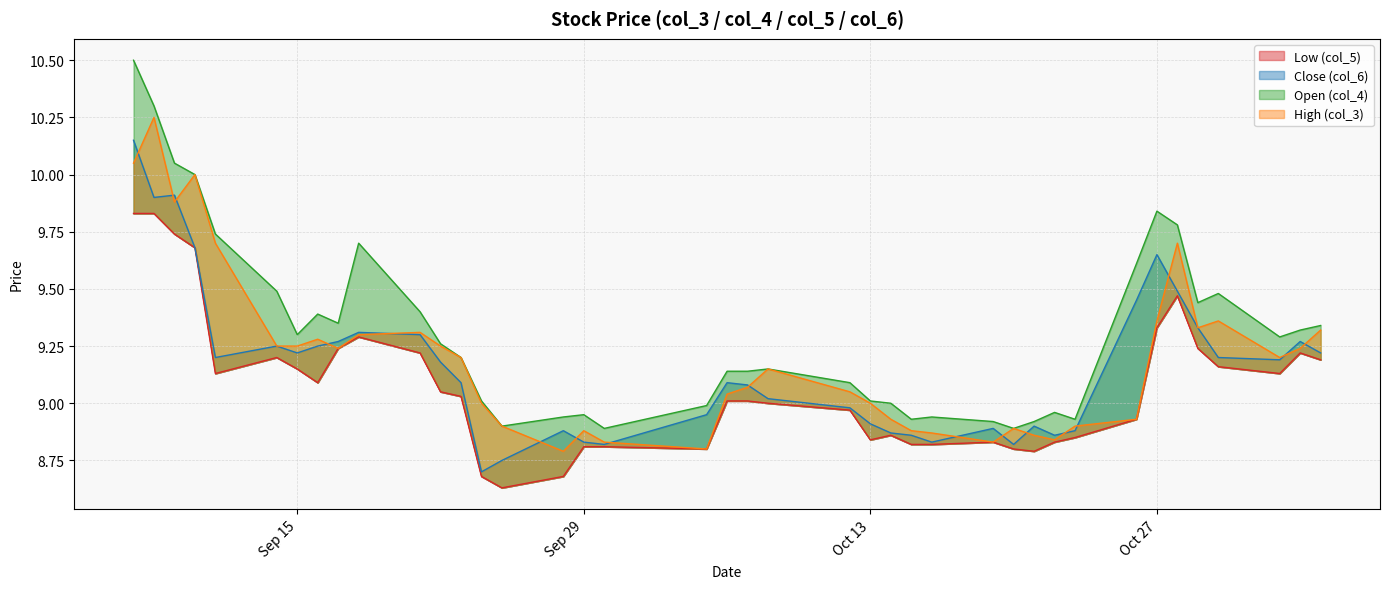

How many data points does each series have?

40